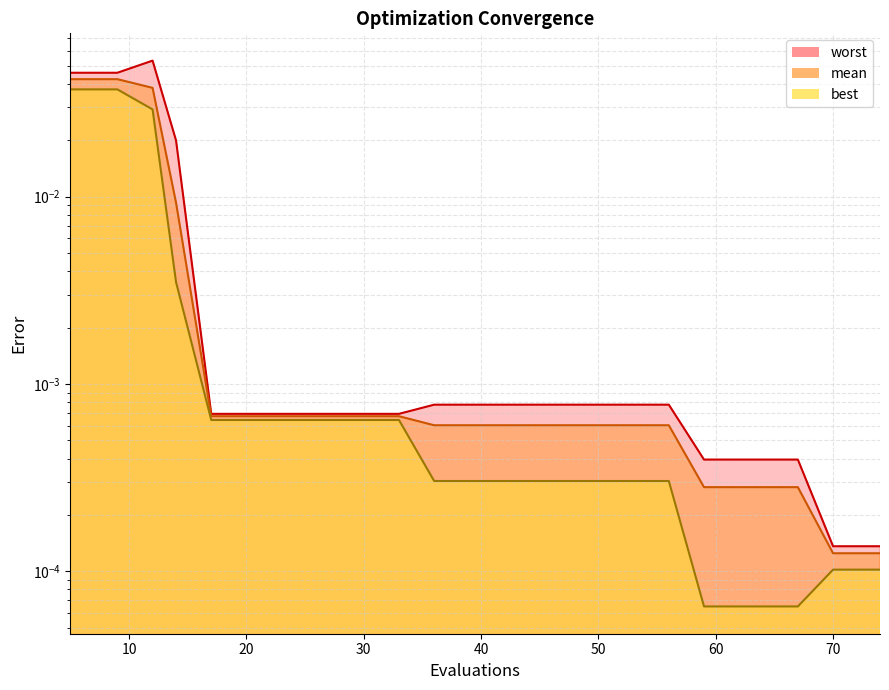

True or false: worst and mean intersect in this chart.

False